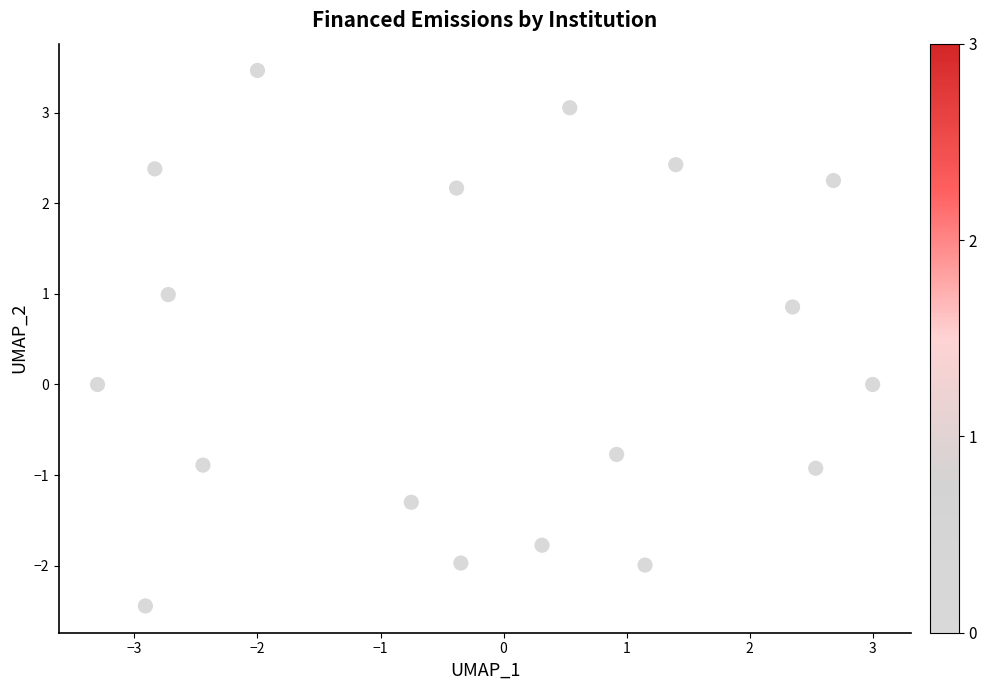

What is the range of Y values (max minus min)?

5.9